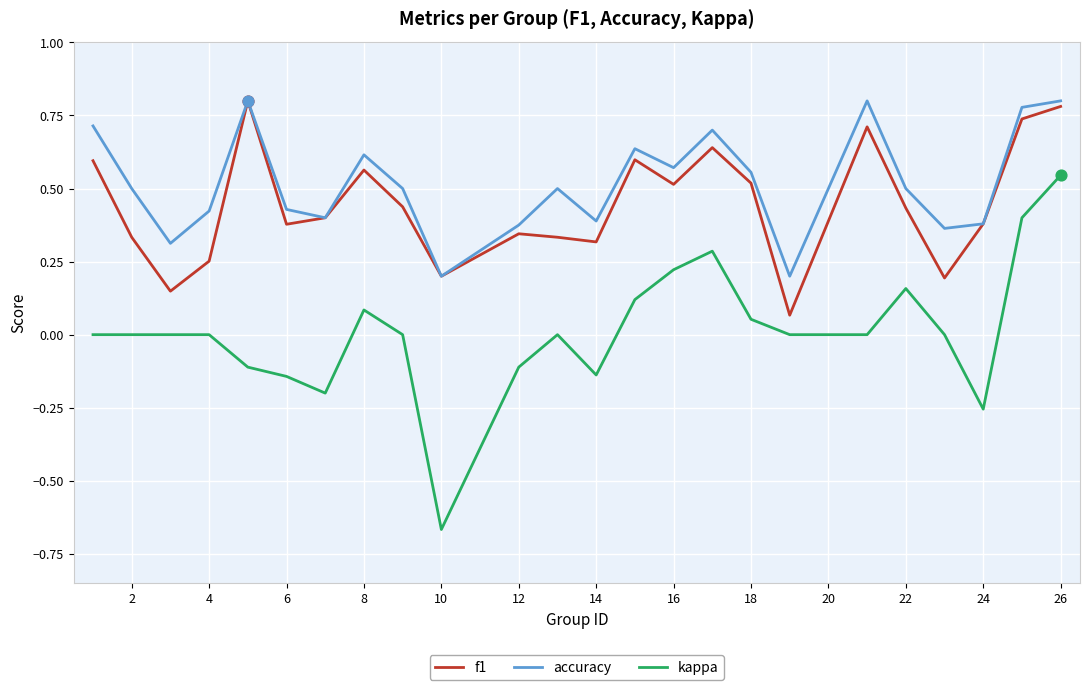

Which series has the largest range (max minus min)?

kappa